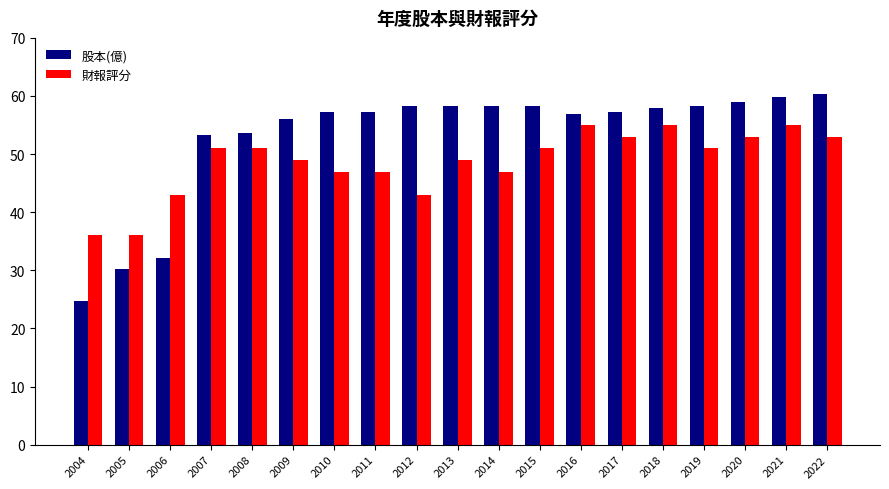

The value of 股本(億) at 2006 is 11.5. True or false?

False